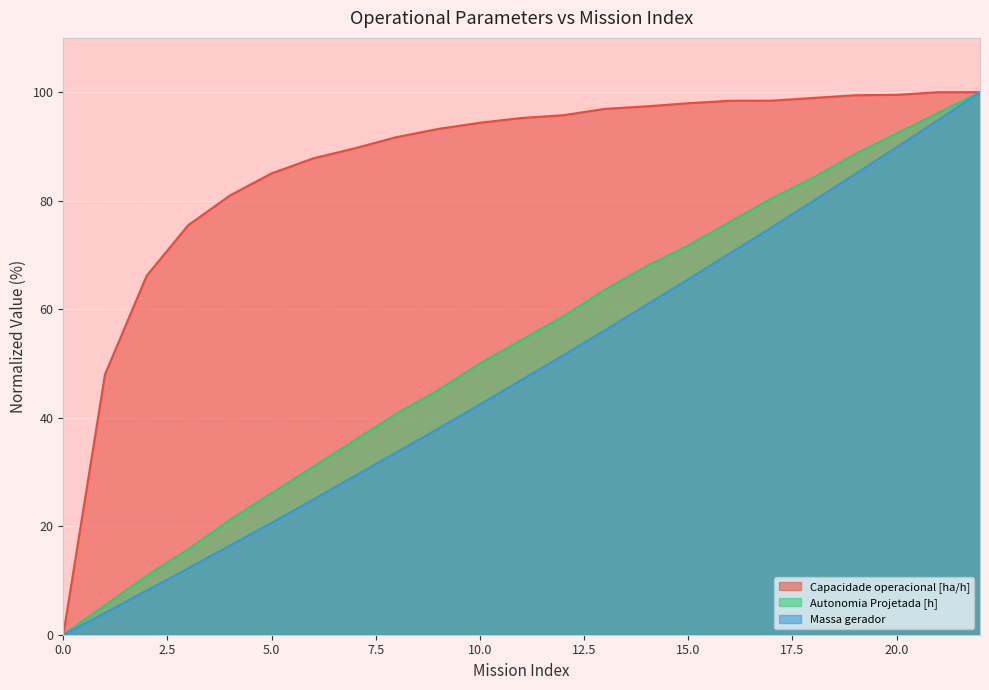

At how many categories does at least one series exceed 0?

22